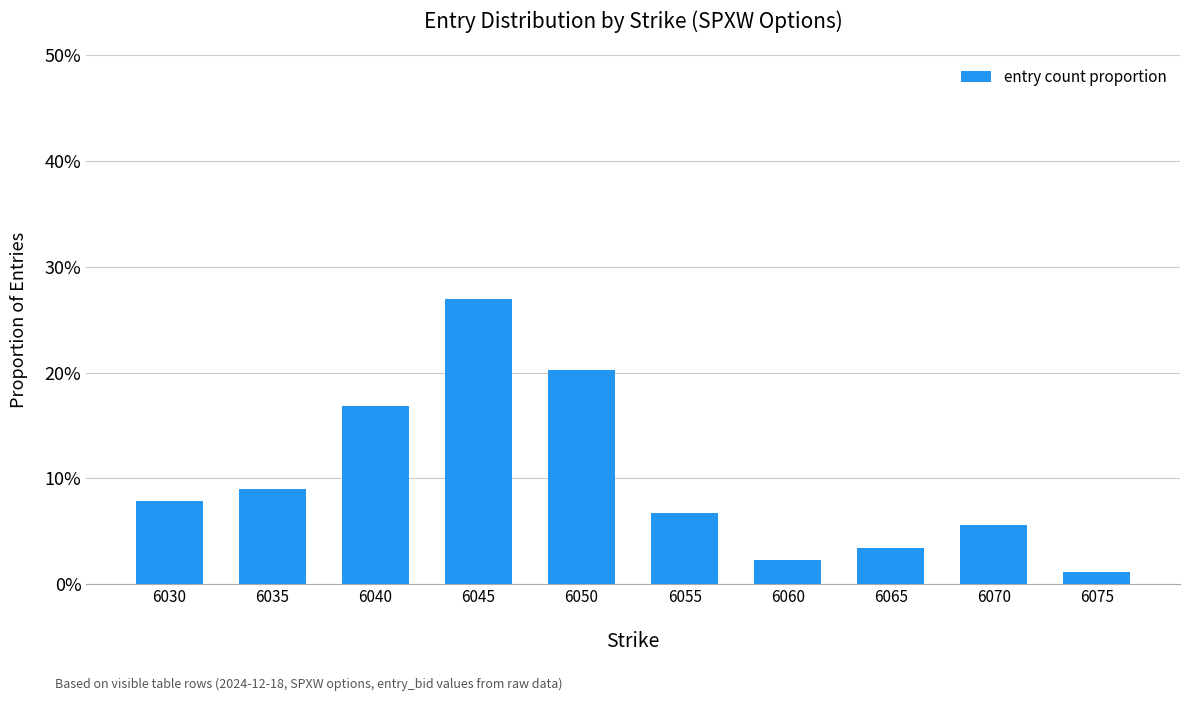

Rank the categories by value from highest to lowest.

6045, 6050, 6040, 6035, 6030, 6055, 6070, 6065, 6060, 6075